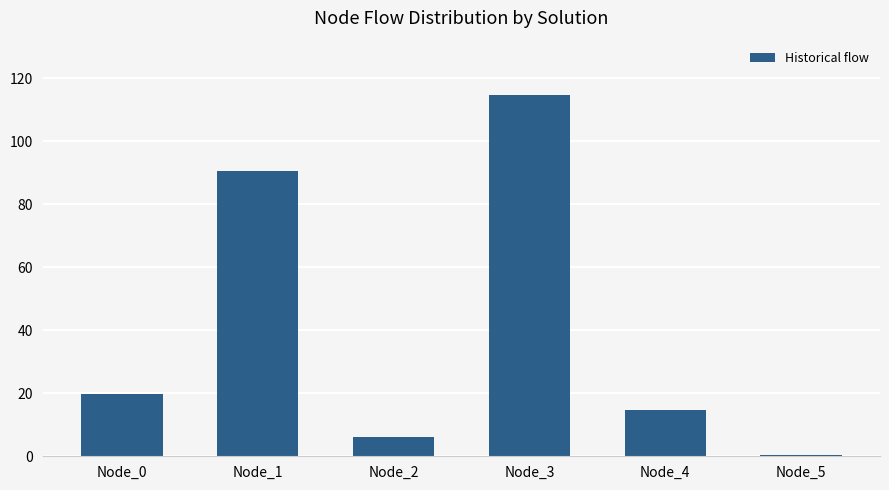

What is the average value?

41.1